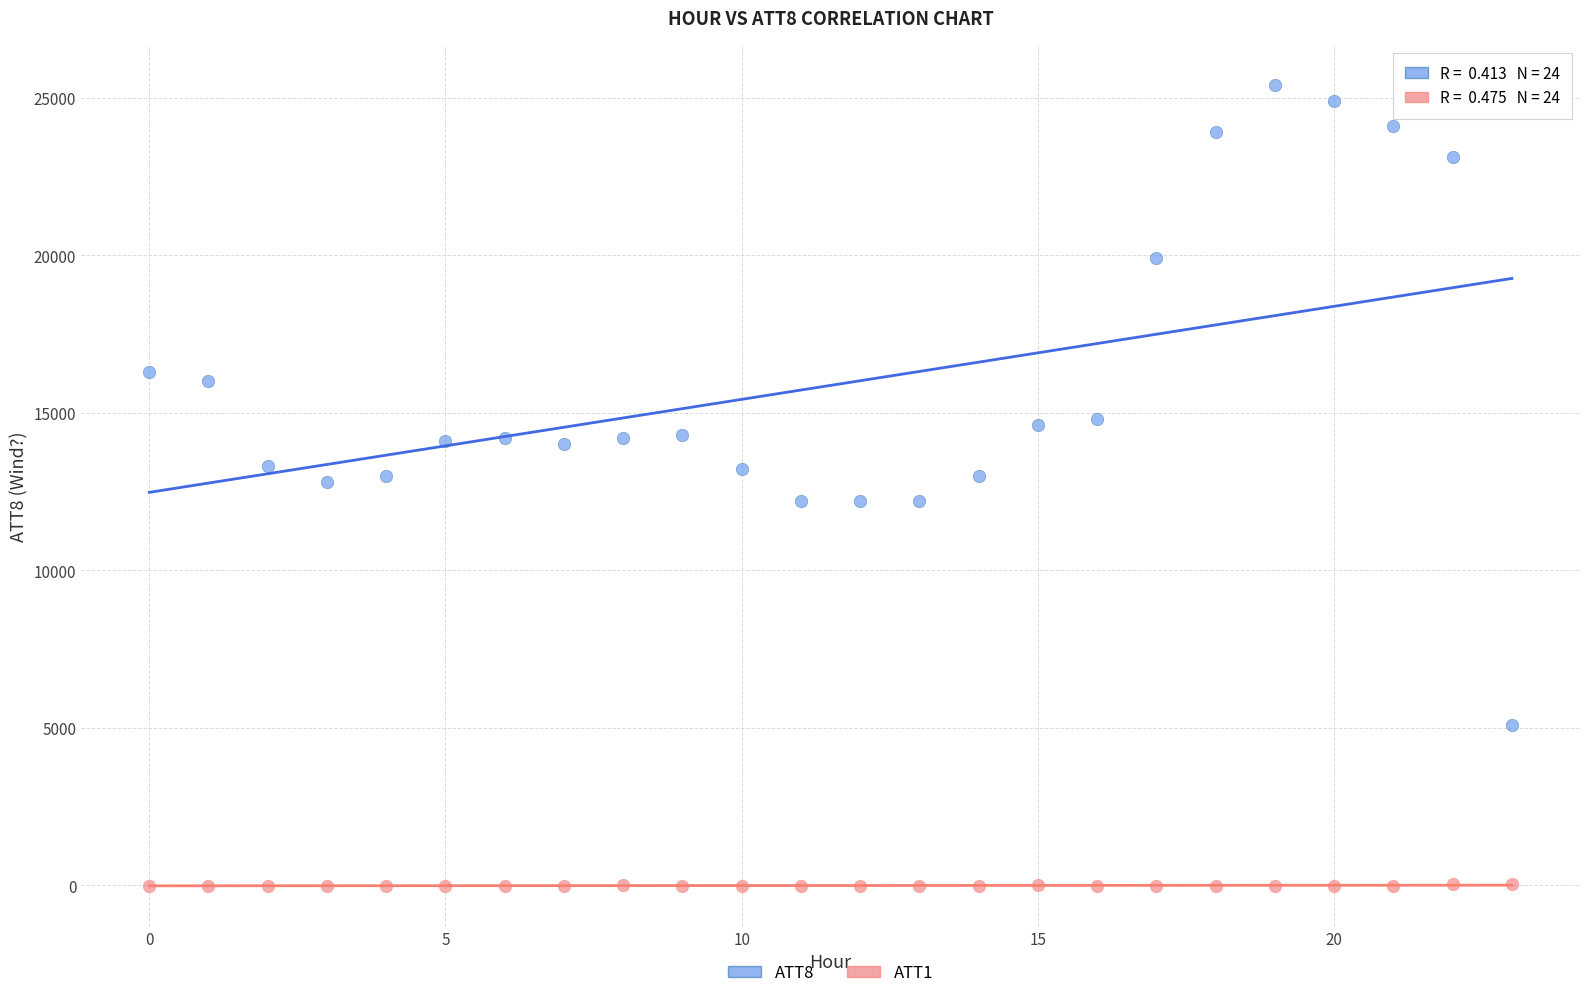

Which series has the widest spread of Y values?

ATT8